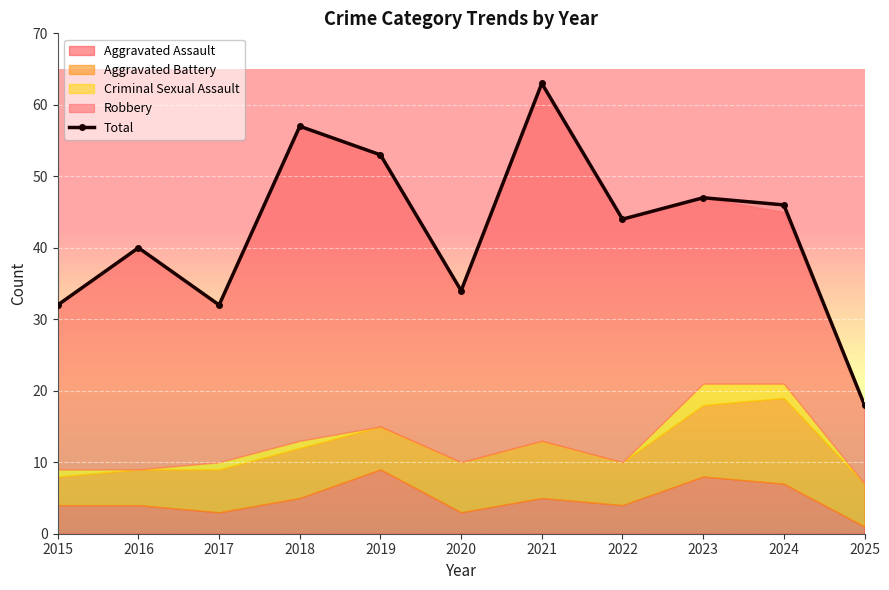

What is the difference between the values at 2021 and 2016?

23